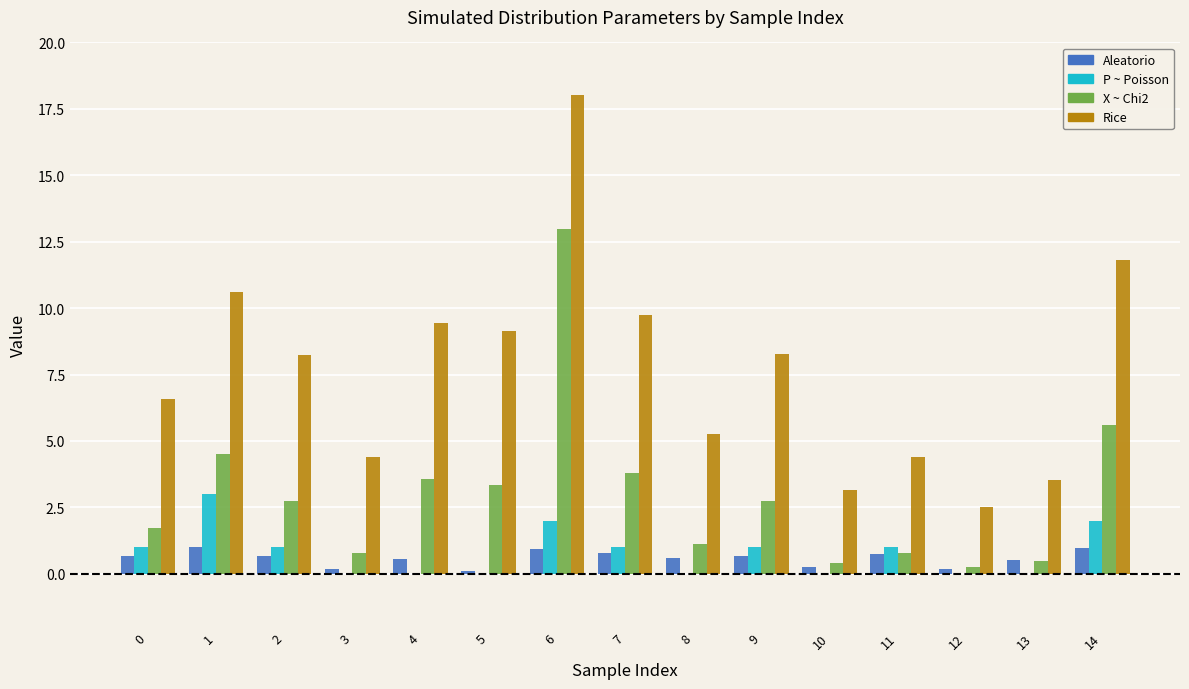

Are the bars grouped side by side (vs. stacked)?

Yes